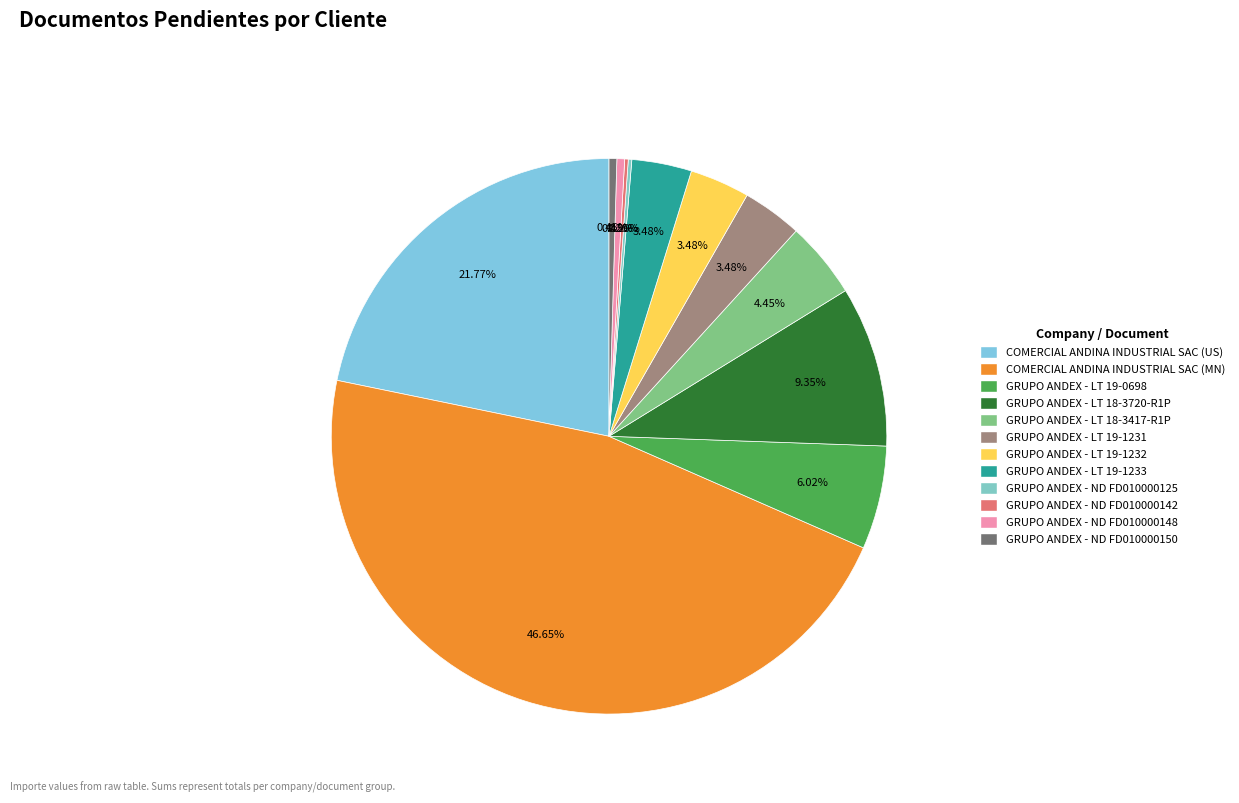

The GRUPO ANDEX - LT 19-1233 slice represents 18% of the pie. True or false?

False